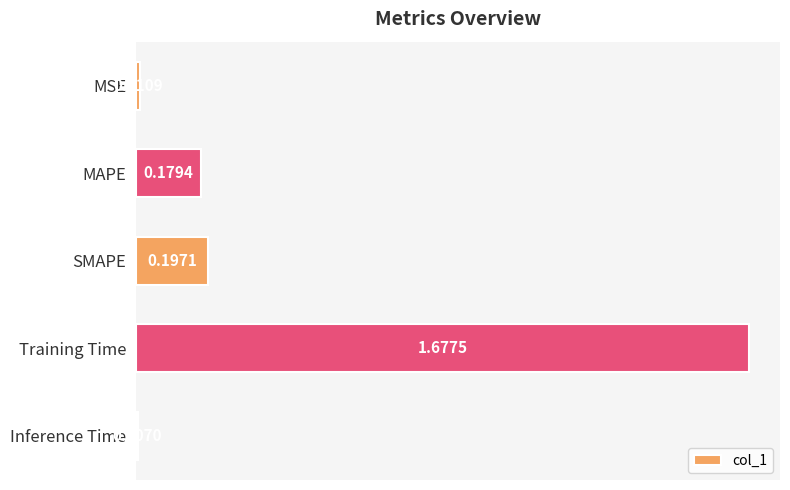

List the labels in order of value, smallest first.

Inference Time, MSE, MAPE, SMAPE, Training Time